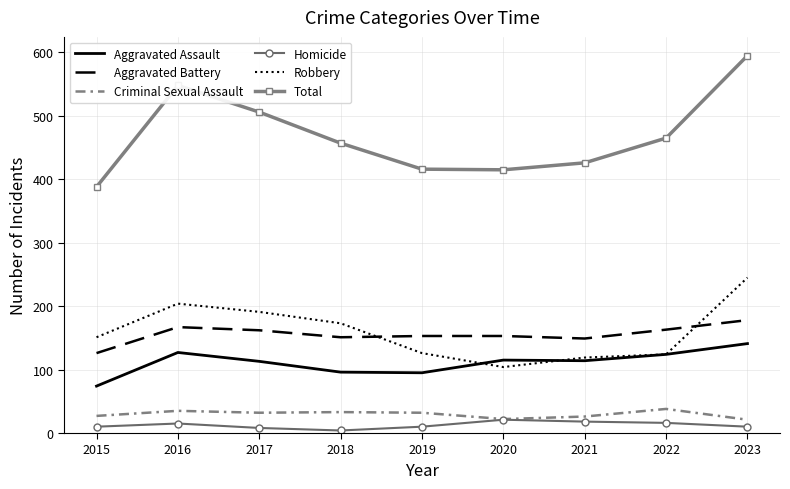

True or false: Criminal Sexual Assault has more than 1 points higher than both neighbors.

True